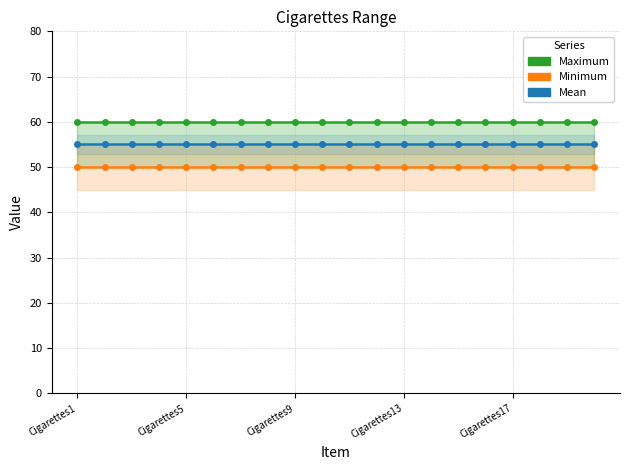

Is it true that Minimum equals 50 at Cigarettes5?

True